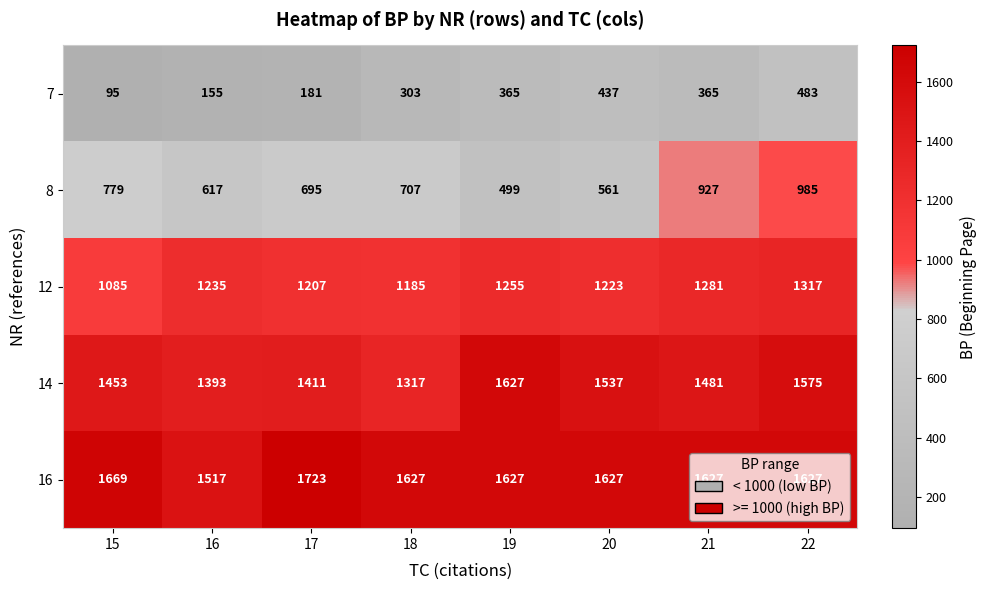

What is the average value of the 14 series?

1474